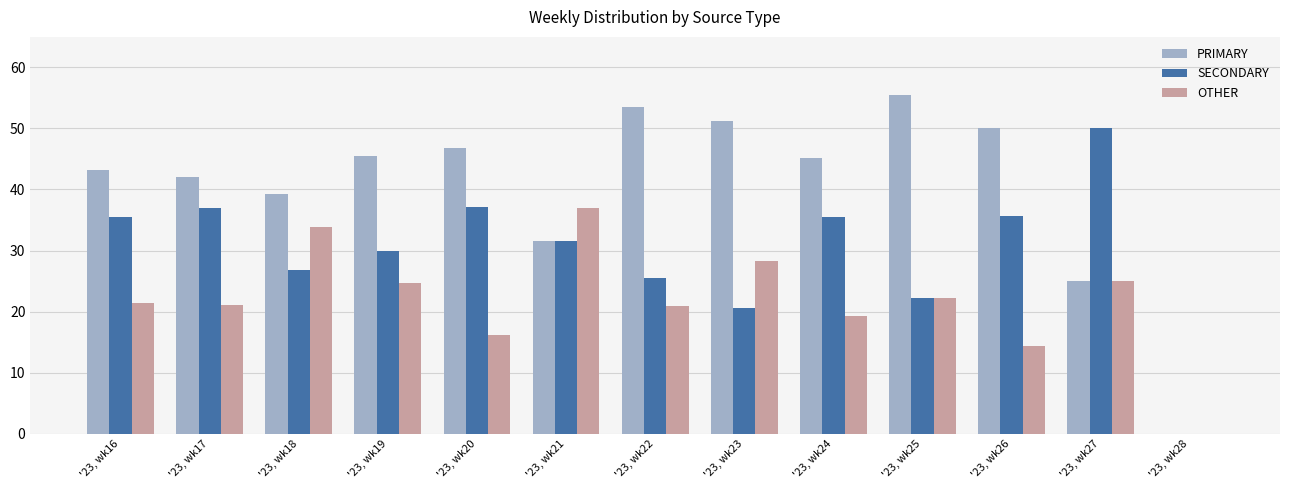

What is the sum of the OTHER values at '23, wk22 and '23, wk21?

58.0